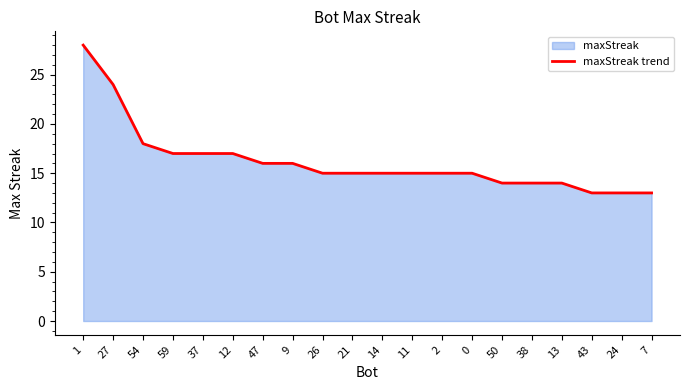

What is the sum of the values at 50 and 26?

29